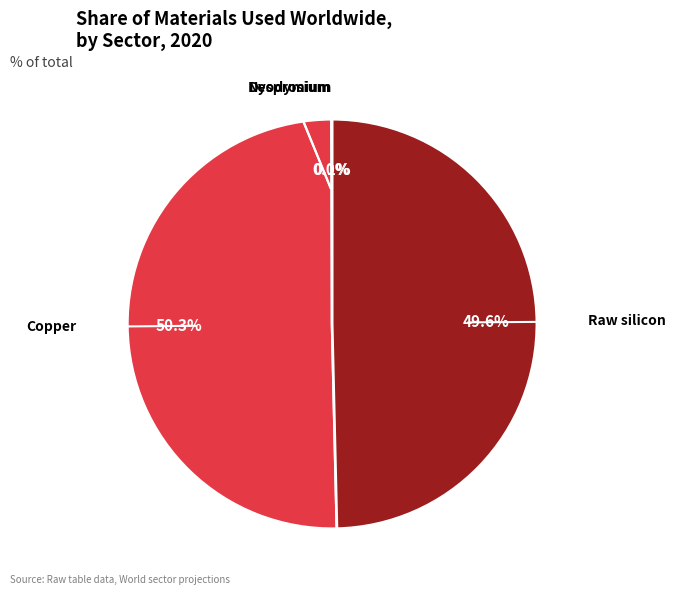

What is the majority slice?

Copper